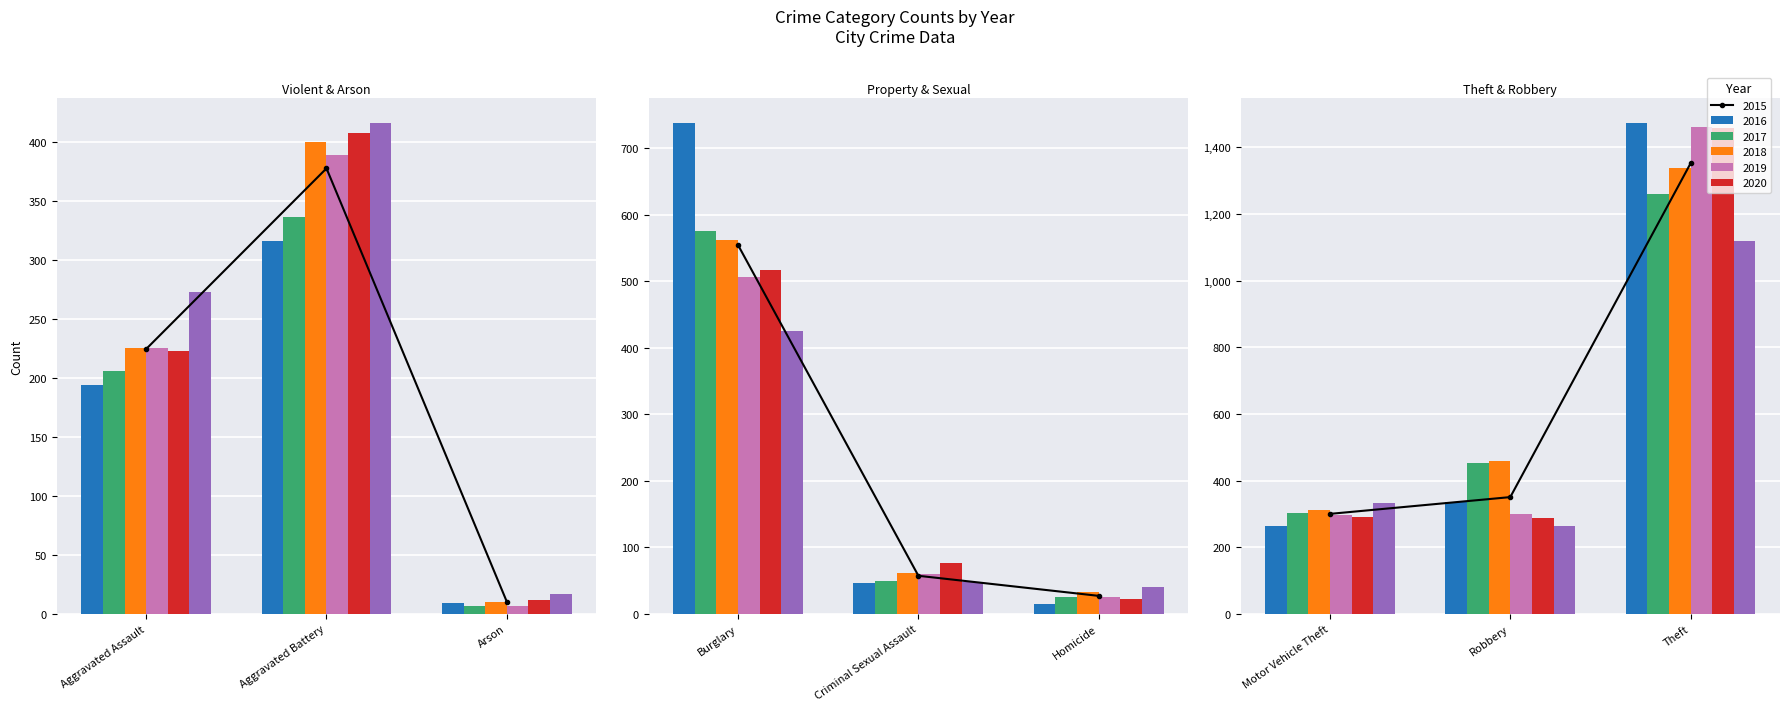

Which label corresponds to the smallest value in the chart?

Arson